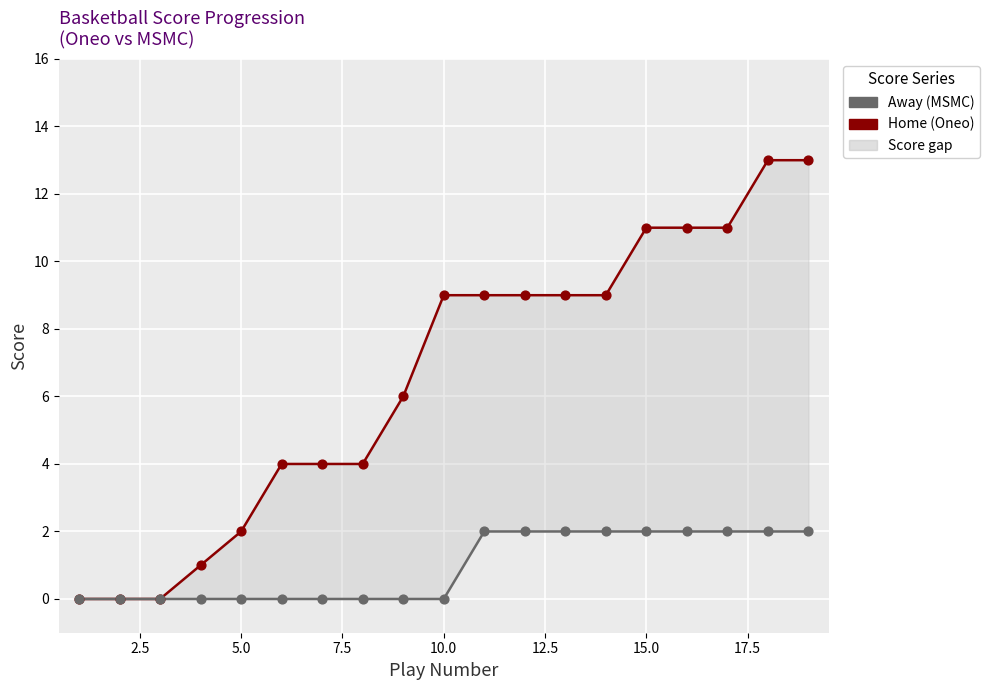

Which series contains the lowest Y value?

Home